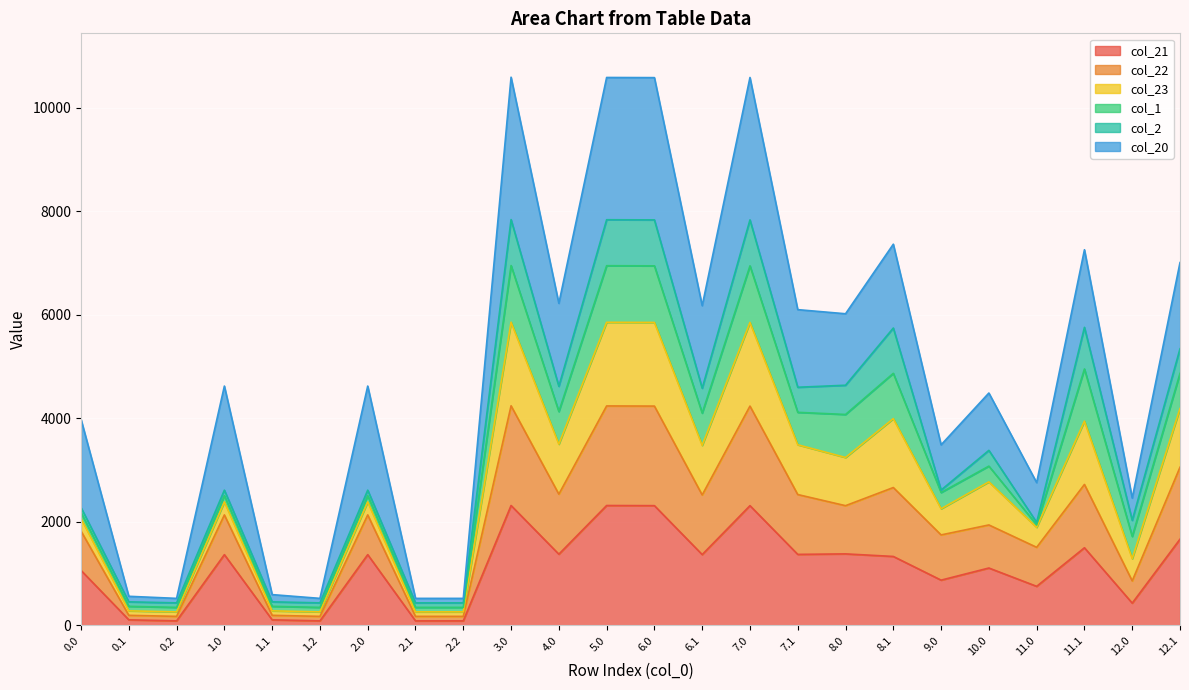

What is the total value across all series at 8.1?

7363.4